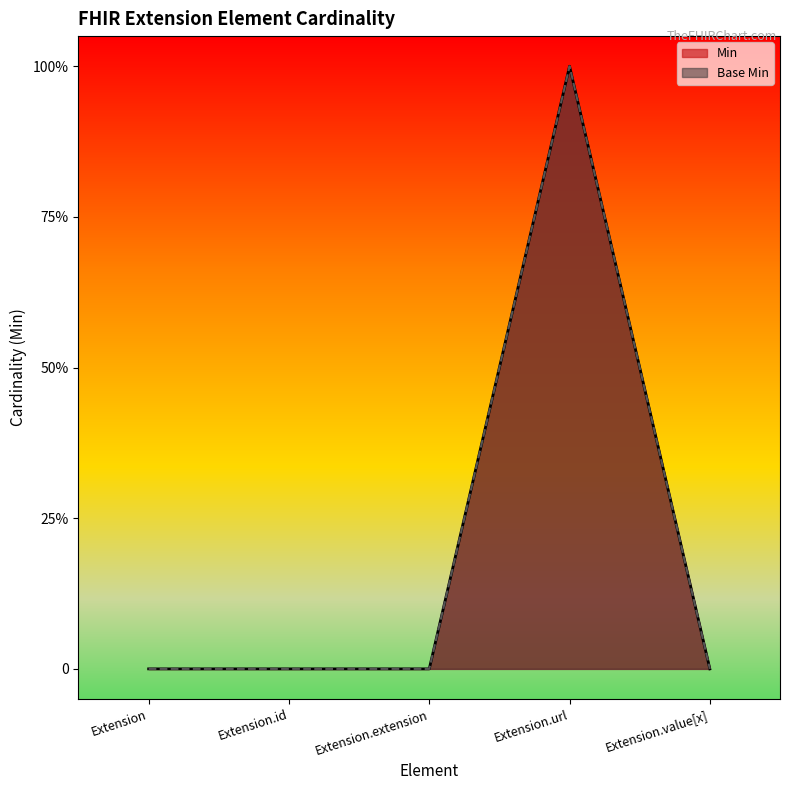

What is the sum of all Base Min values?

1